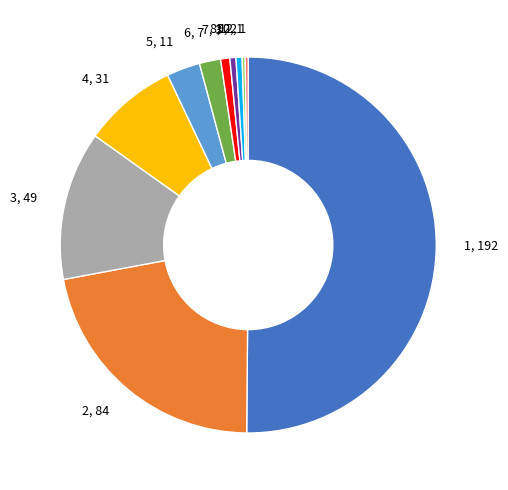

Is it true that 5, 11 is 3% of the pie?

True